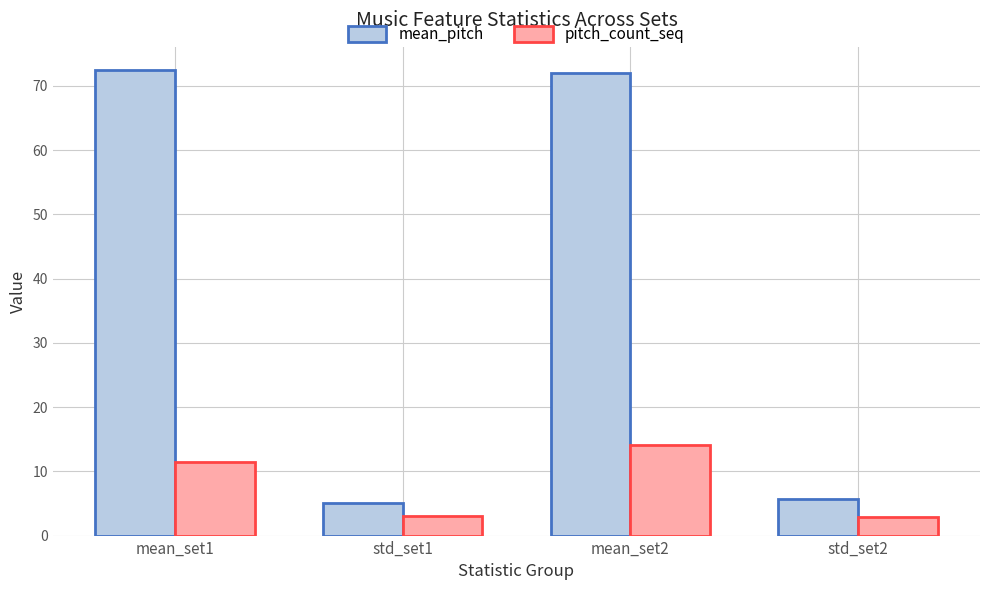

What is the spread (max minus min) of values at std_set2?

2.7